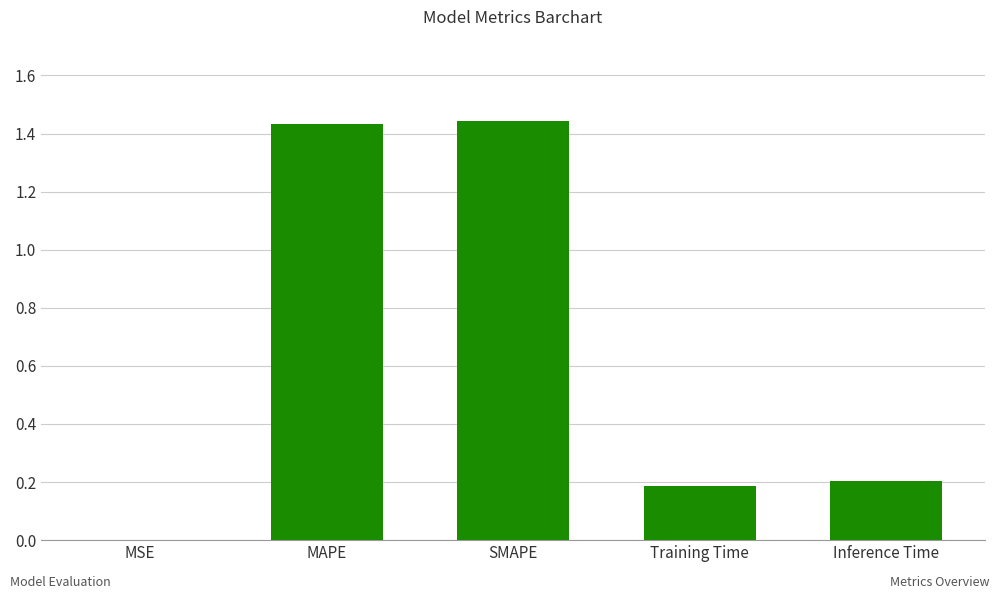

Are the bars horizontal?

No